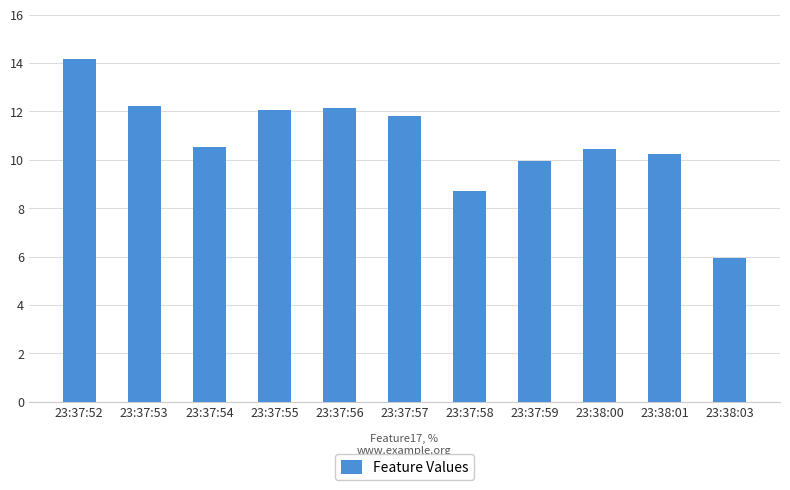

Reading left to right, extract all data points from this chart.

23:37:52=14.2	23:37:53=12.2	23:37:54=10.5	23:37:55=12.0	23:37:56=12.1	23:37:57=11.8	23:37:58=8.7	23:37:59=9.9	23:38:00=10.4	23:38:01=10.2	23:38:03=6.0